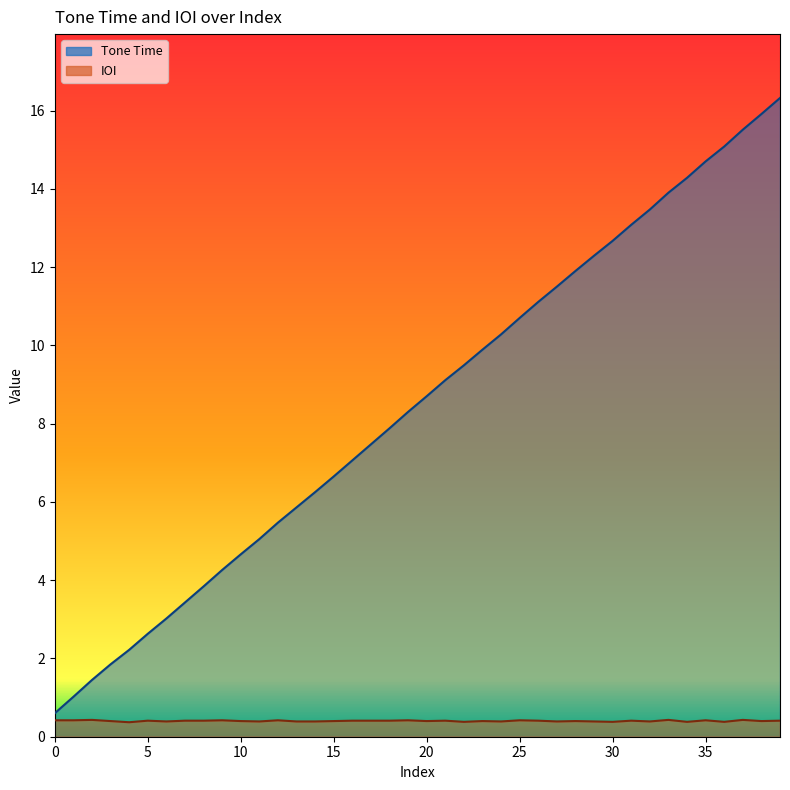

How many interior local valleys does the IOI series have?

12